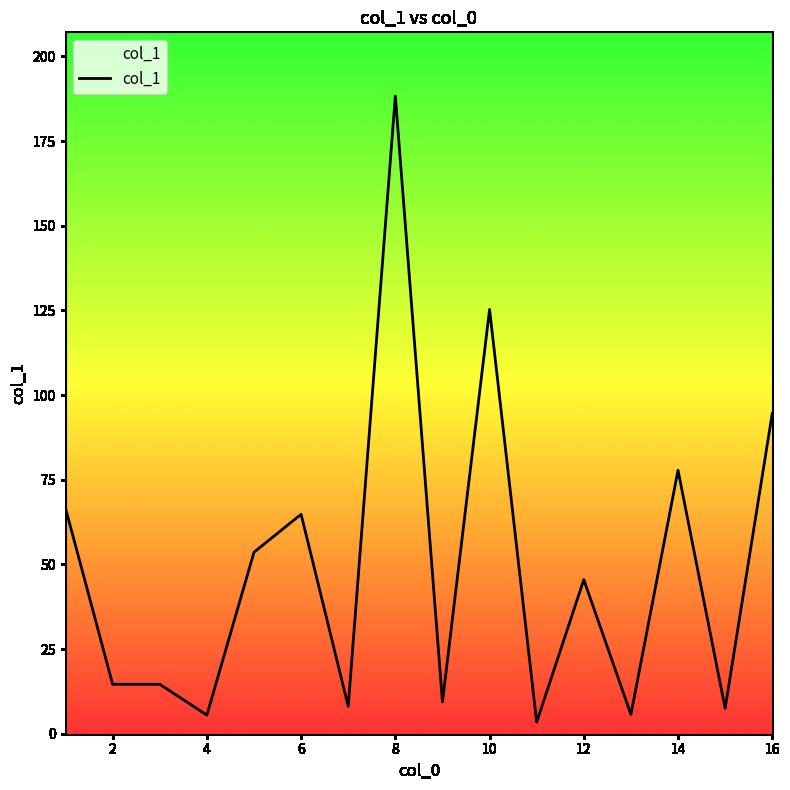

What is the greatest value displayed?

188.3